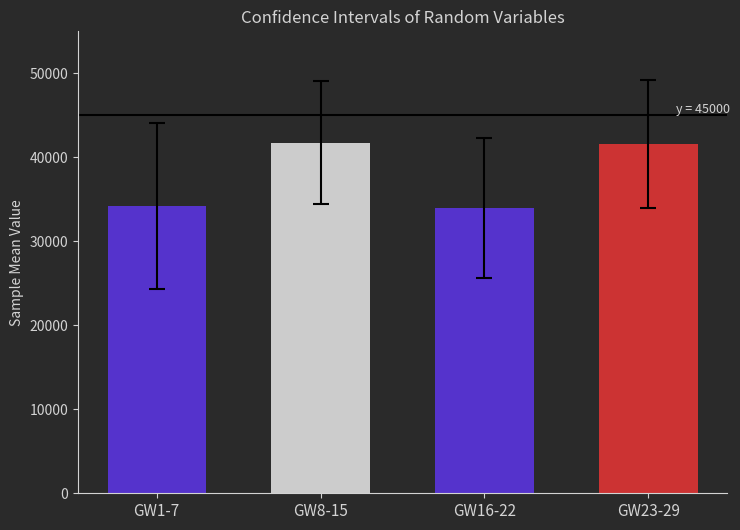

Between GW16-22 and GW8-15, which is larger?

GW8-15